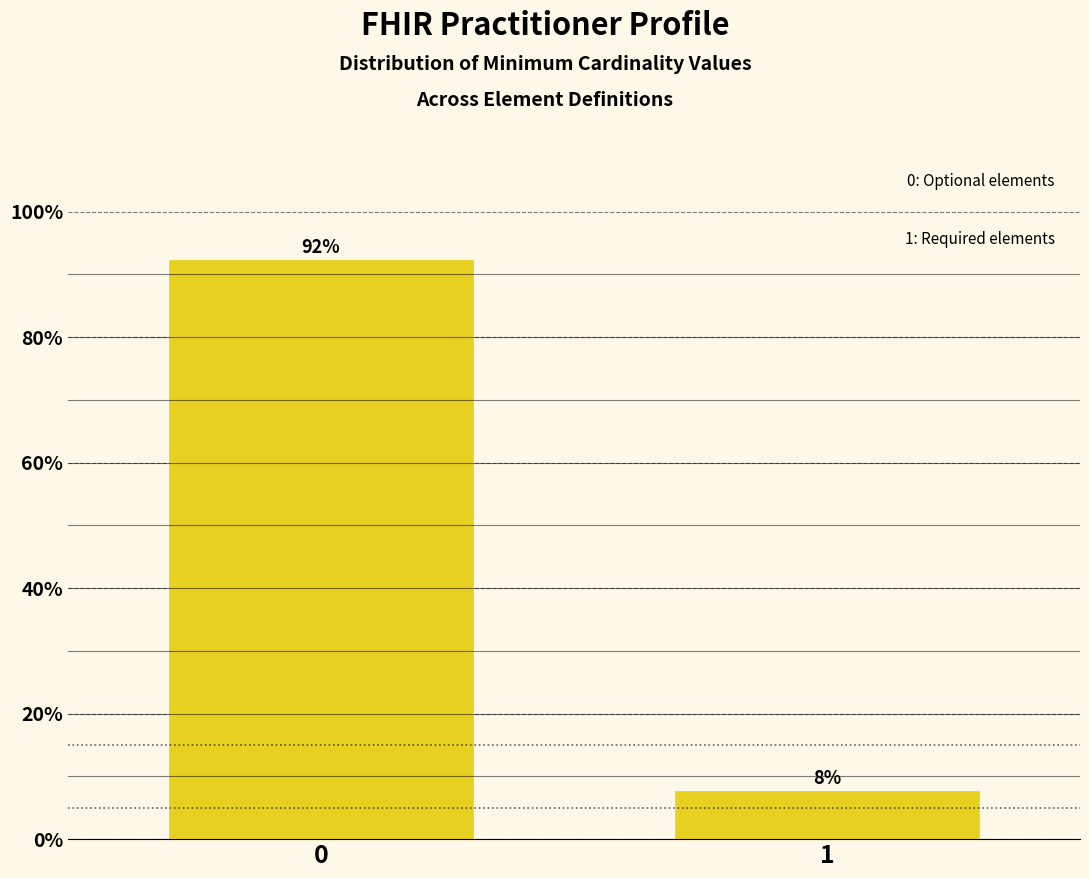

Read the value at 0.

92.3